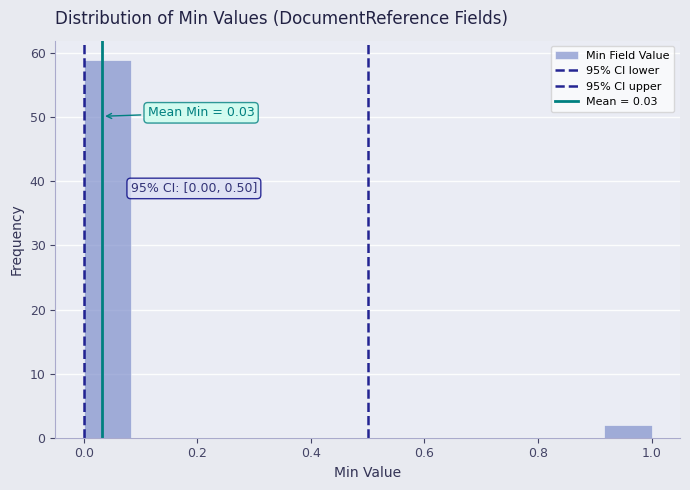

Over which range of the x-axis is the bar tallest?

0.00 to 0.08